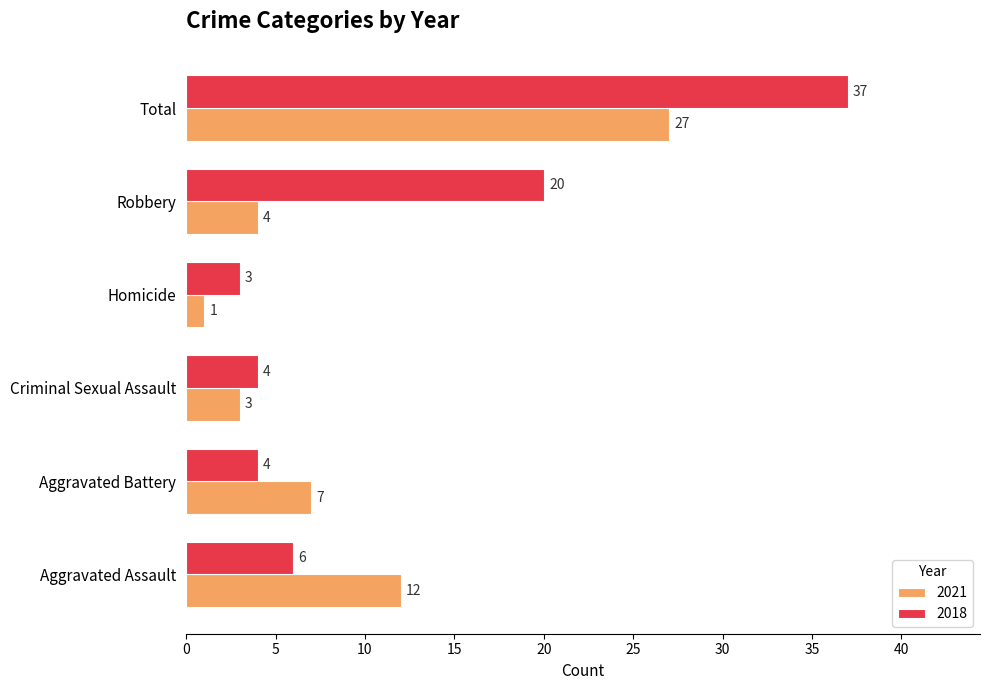

What is the difference between the second highest and minimum values in the 2018 series?

17